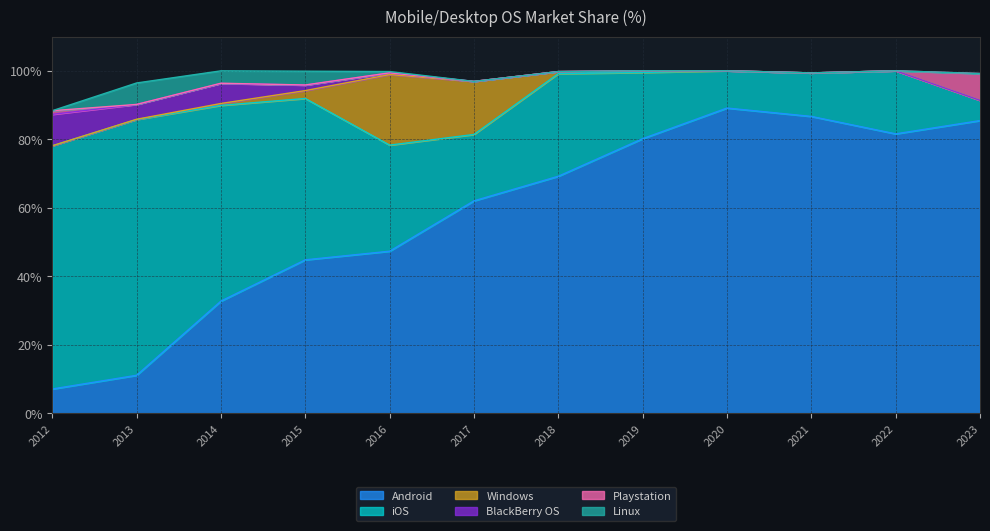

Which series changed the most between 2017 and 2023?

Android